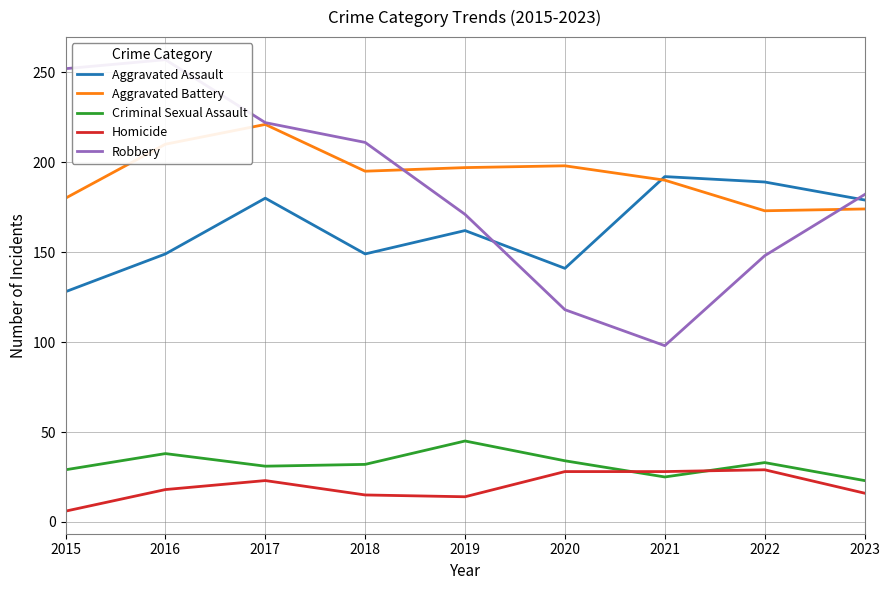

What is the total value across all series at 2022?

572